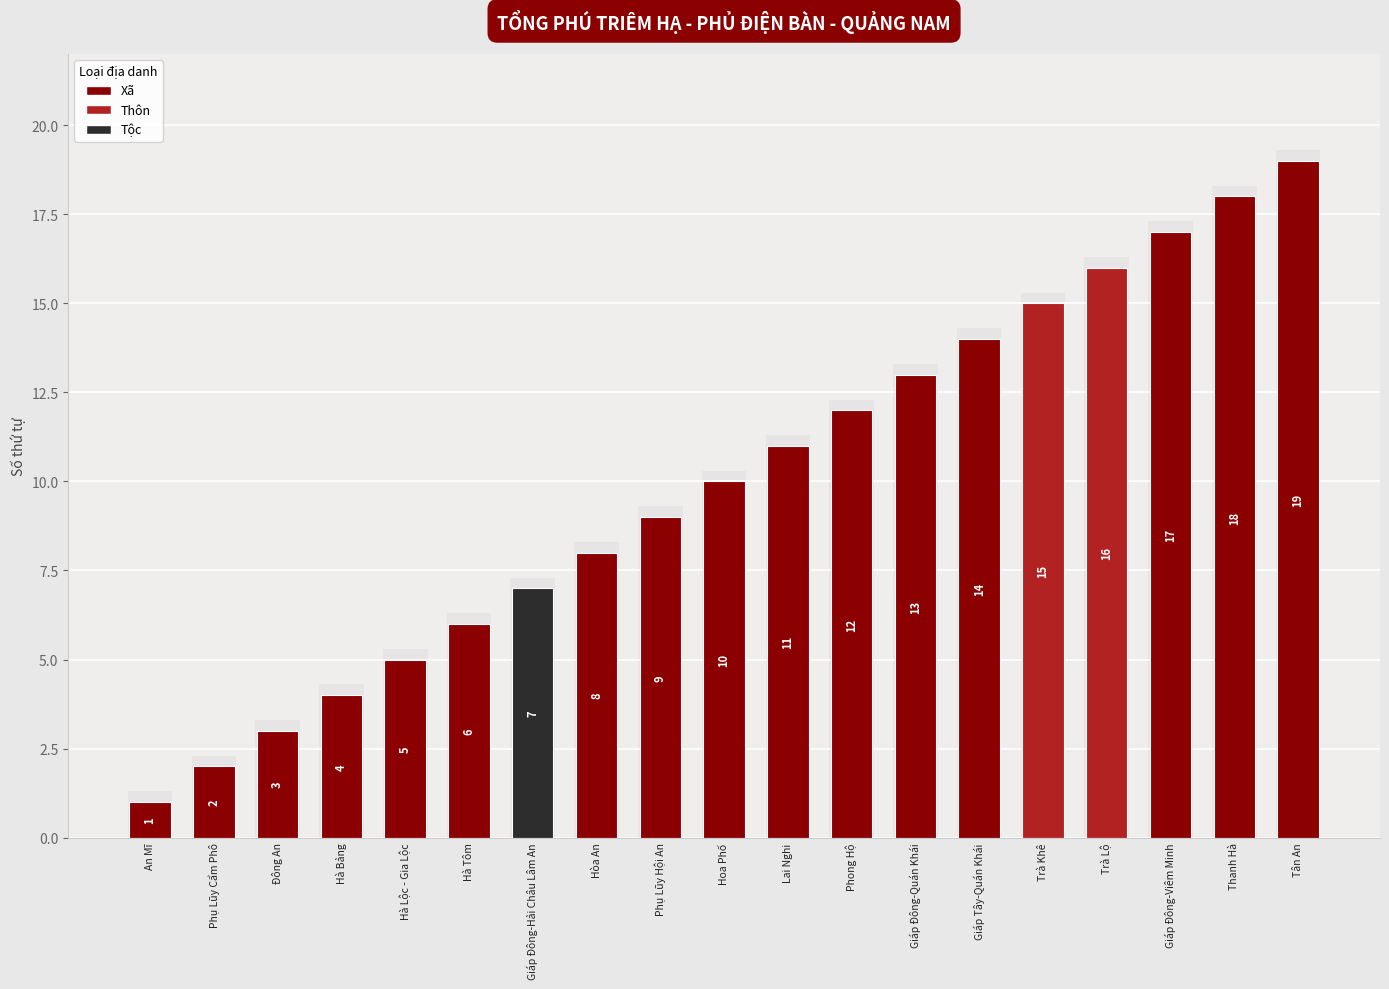

What is the greatest value displayed?

19